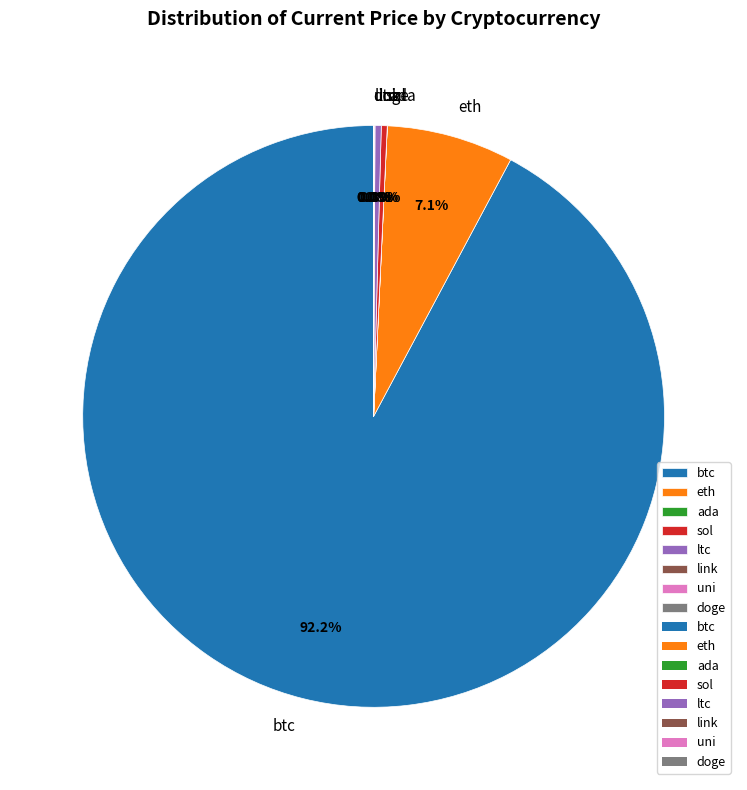

Which slice is the largest?

btc